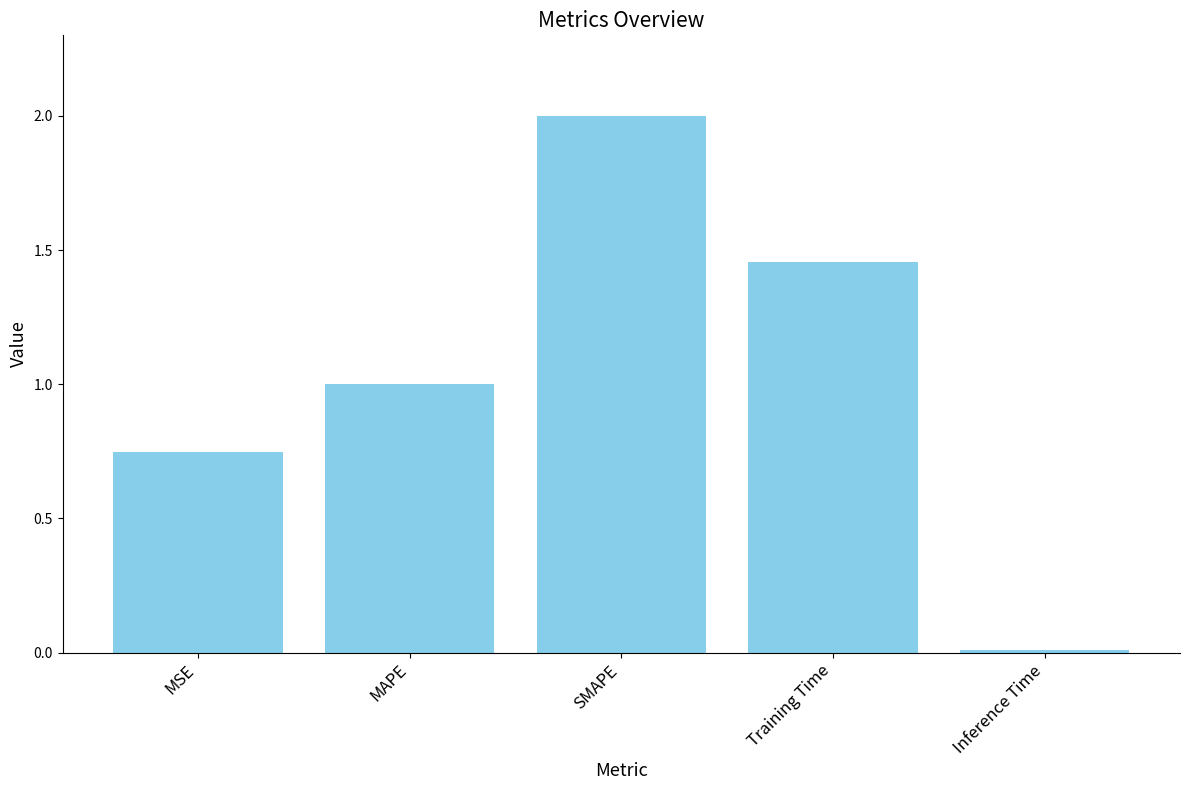

What is the change in value from MSE to MAPE?

+0.3